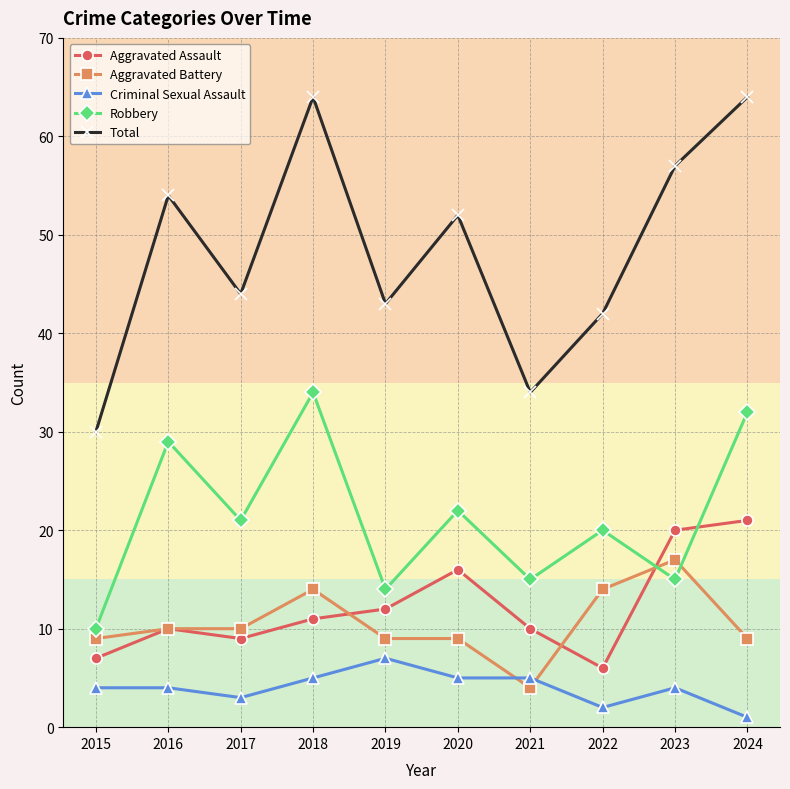

Count the number of categories in the chart.

10